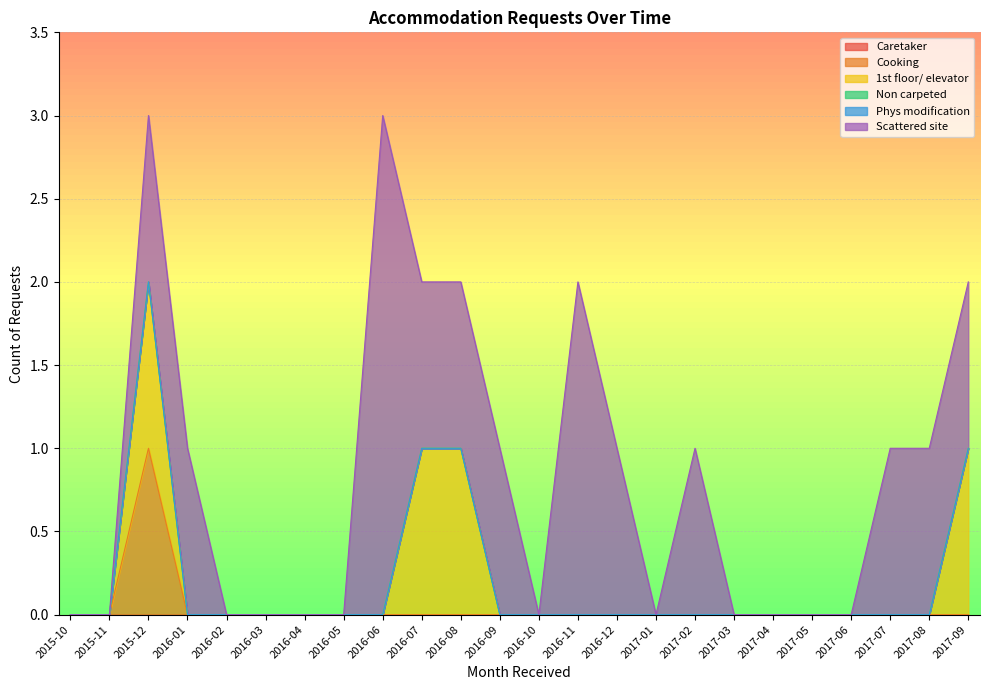

Is the value of Scattered site at 2017-01 greater than the value of Caretaker at 2017-03?

No